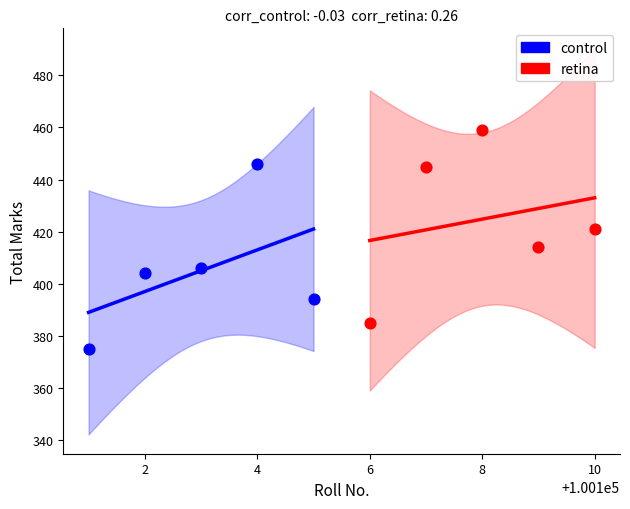

Which series reaches the minimum Y coordinate?

control